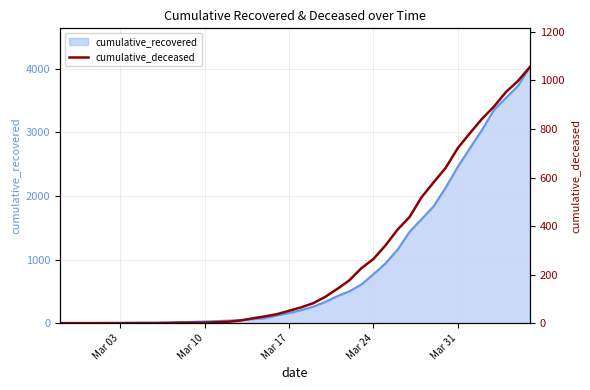

How many categories are shown in the chart?

40